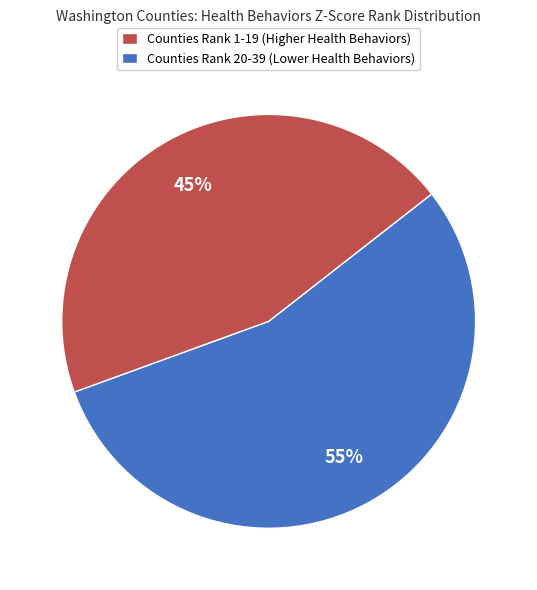

What is the ratio of the value at Counties Rank 20-39 (Lower Health Behaviors) to the value at Counties Rank 1-19 (Higher Health Behaviors)?

0.8